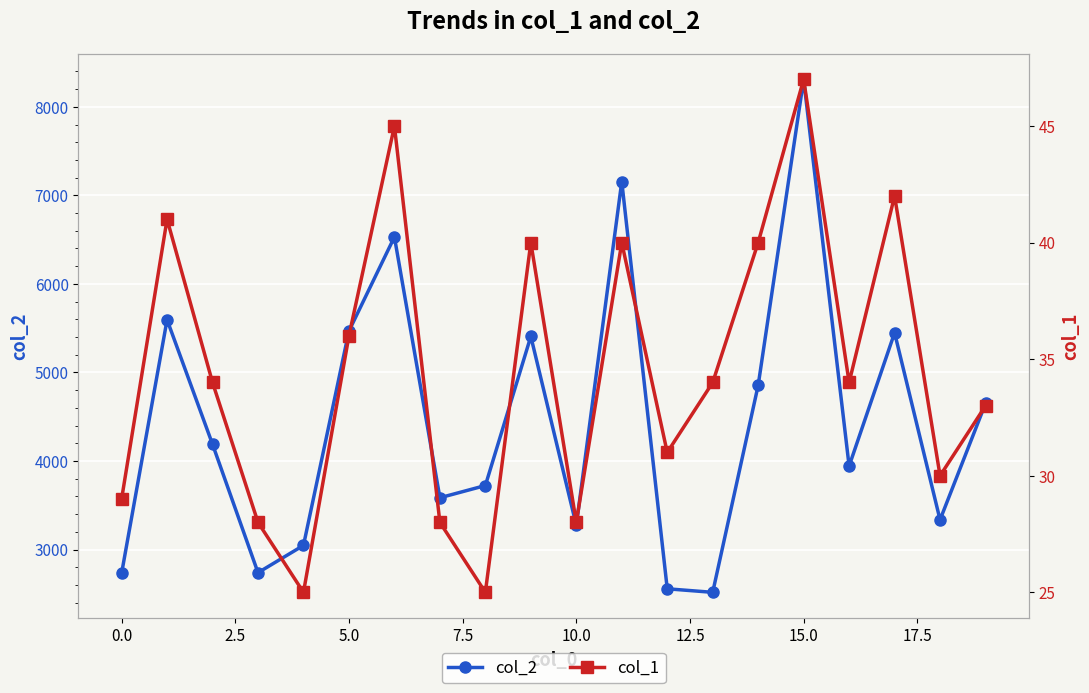

What is the value of the col_2 point at the 12th from the left?

7156